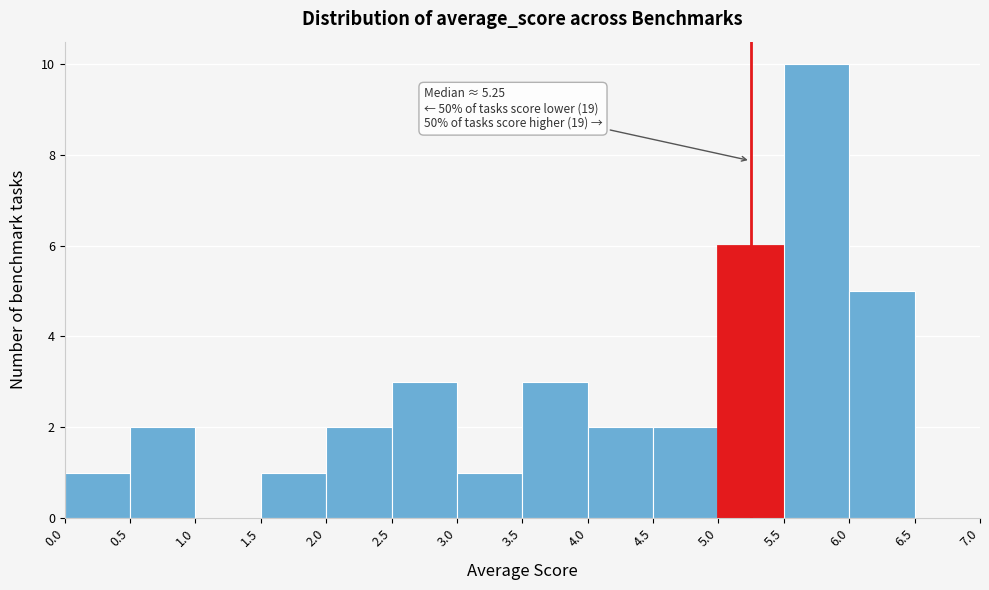

Over which range of the x-axis is the bar tallest?

5.5 to 6.0